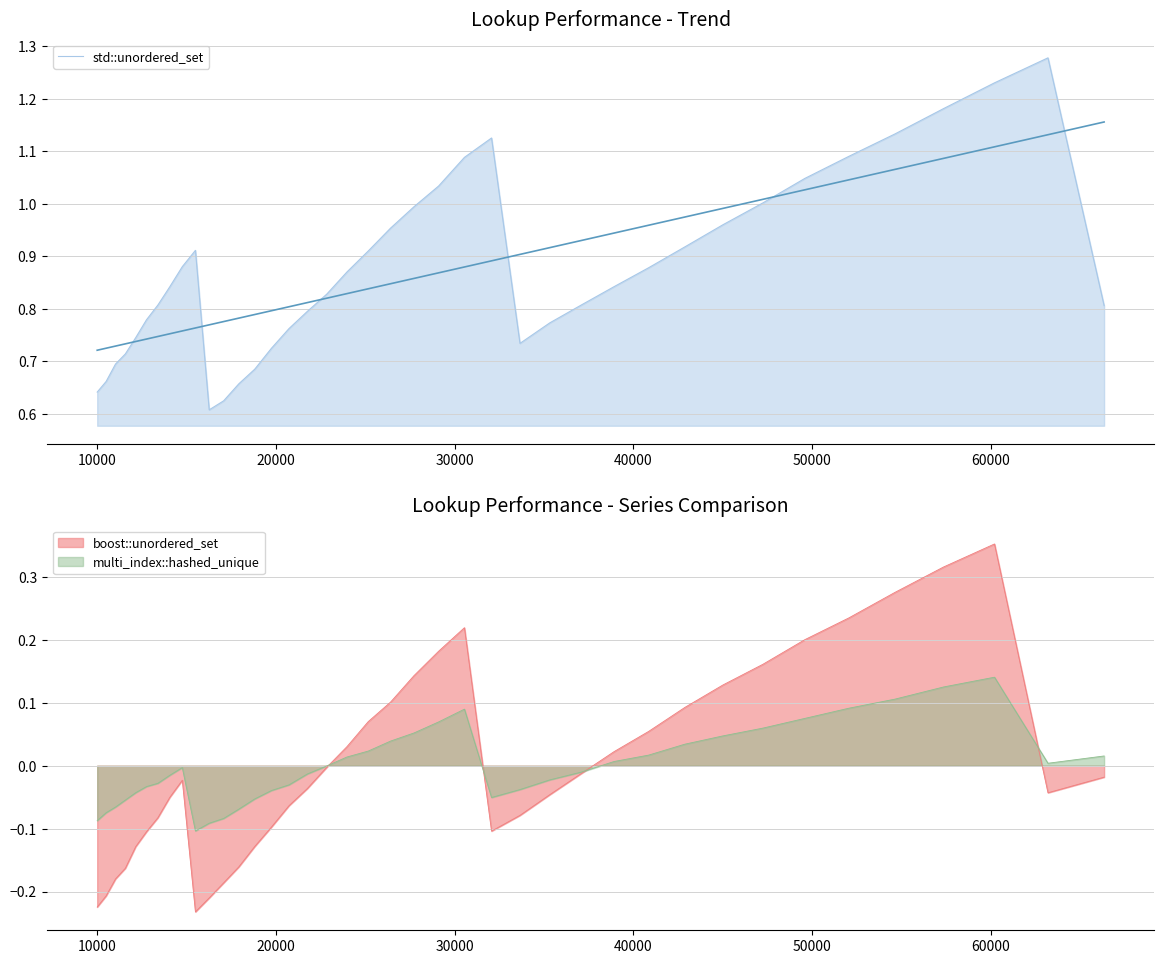

What is the greatest value displayed?

1.3